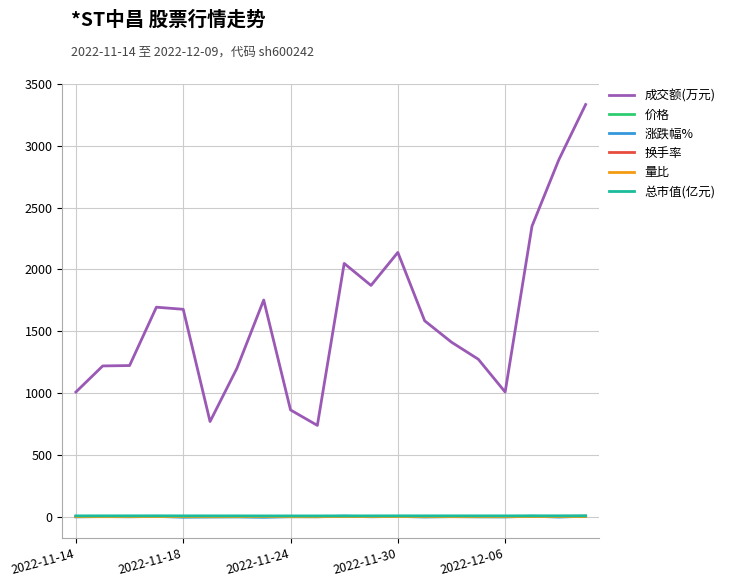

True or false: 成交额(万元) and 价格 intersect in this chart.

False